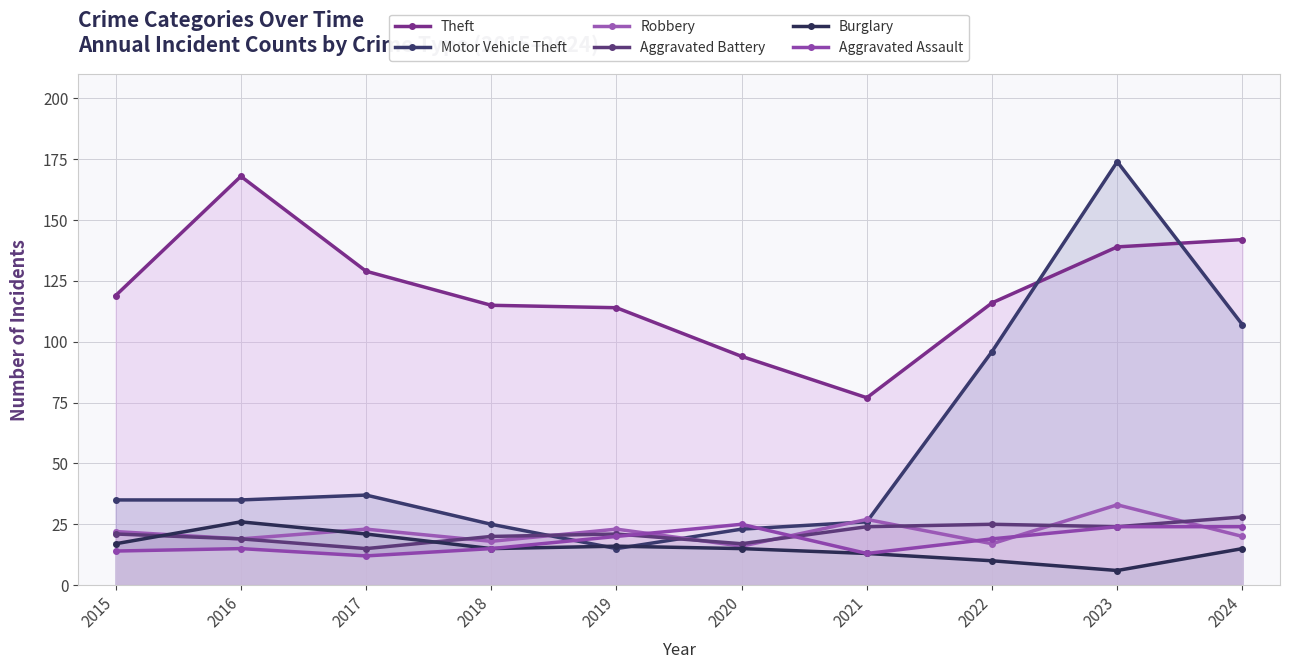

What are all the series names shown in the legend?

Theft, Motor Vehicle Theft, Robbery, Aggravated Battery, Burglary, Aggravated Assault